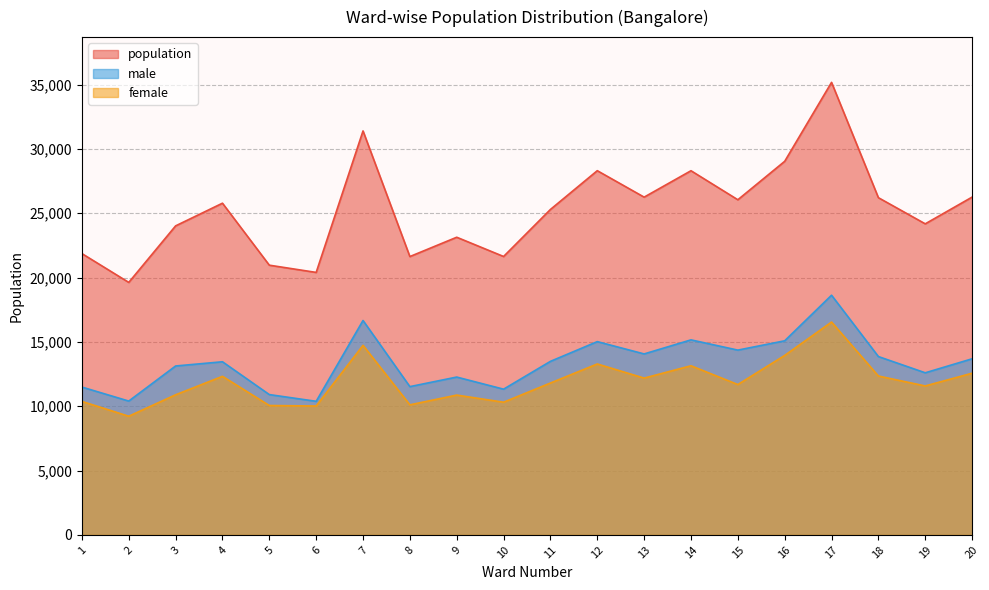

How many data points in female are less than 11806?

10